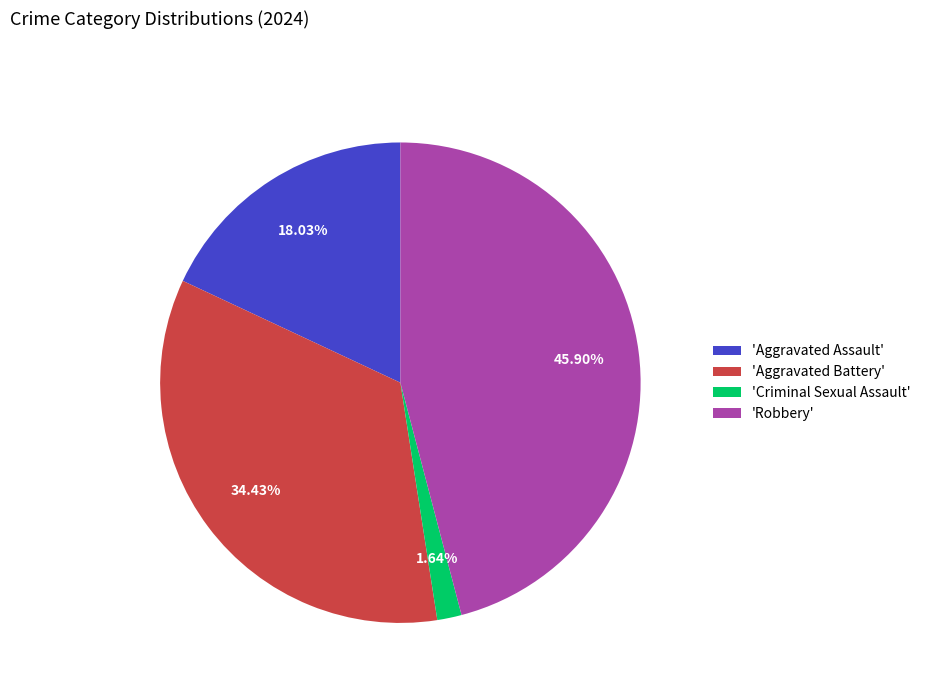

Which has a higher value, 'Aggravated Battery' or 'Robbery'?

'Robbery'